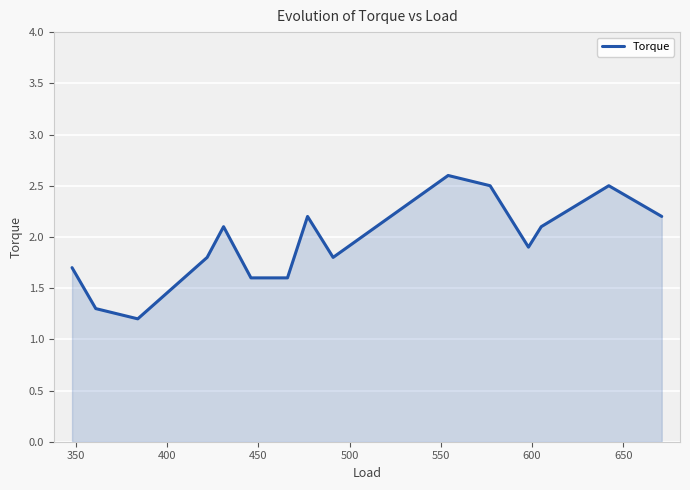

What is the difference between the maximum and minimum values?

1.4